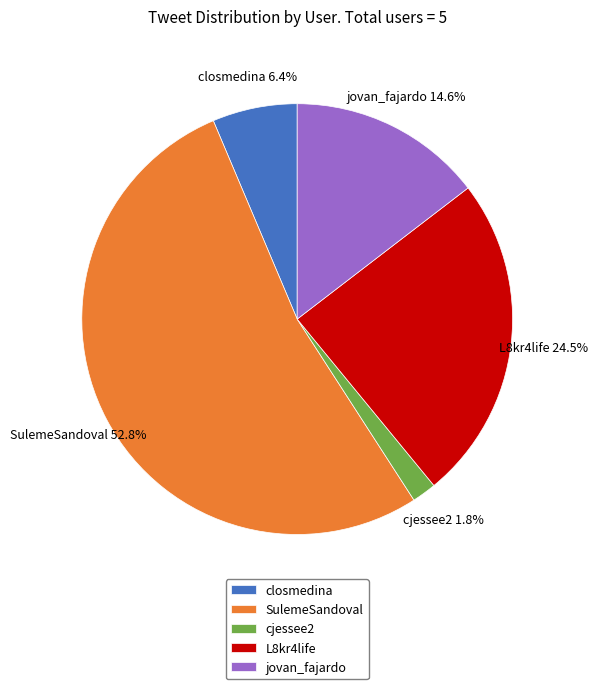

Which category has the smallest portion of the pie?

cjessee2